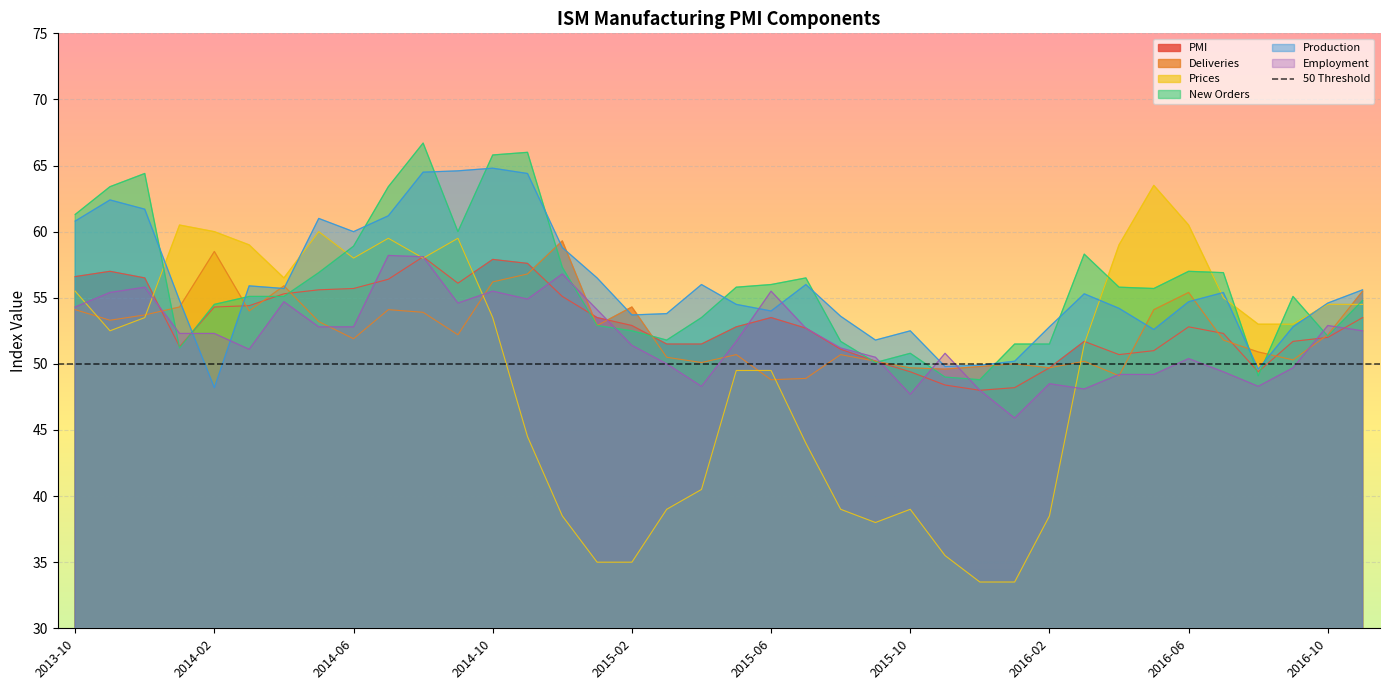

What is the label of the 28th point from the right?

2014-08